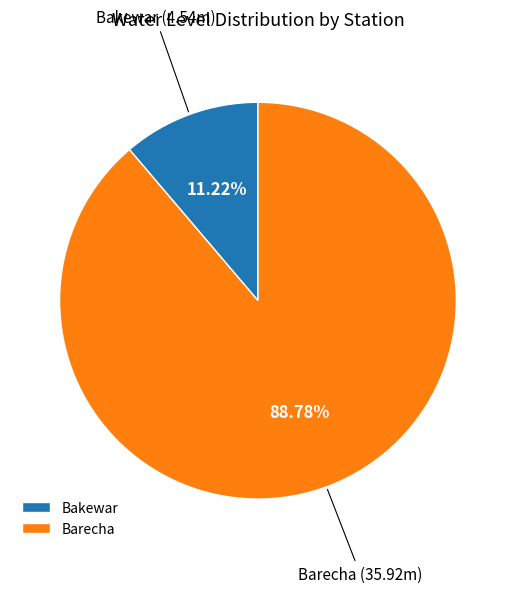

What percentage do Bakewar and Barecha together represent?

100.0%